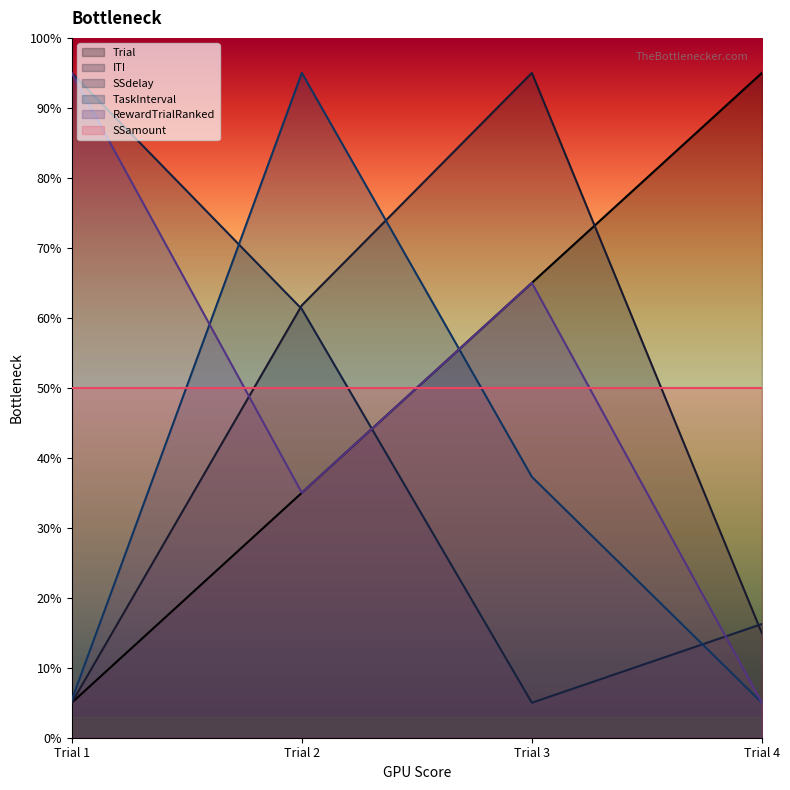

Count the number of data series in this chart.

6